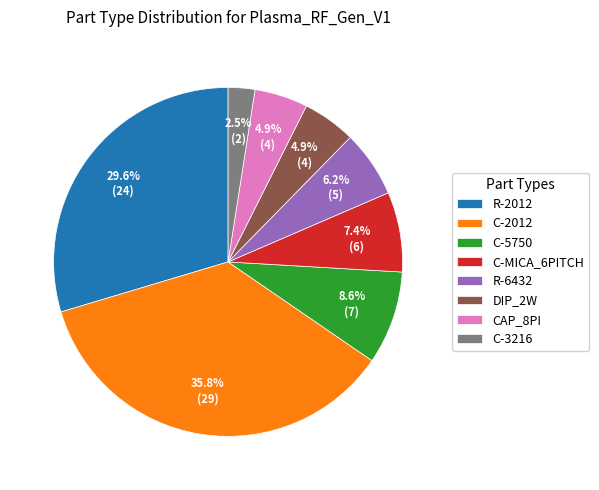

Does any single category account for the majority?

No